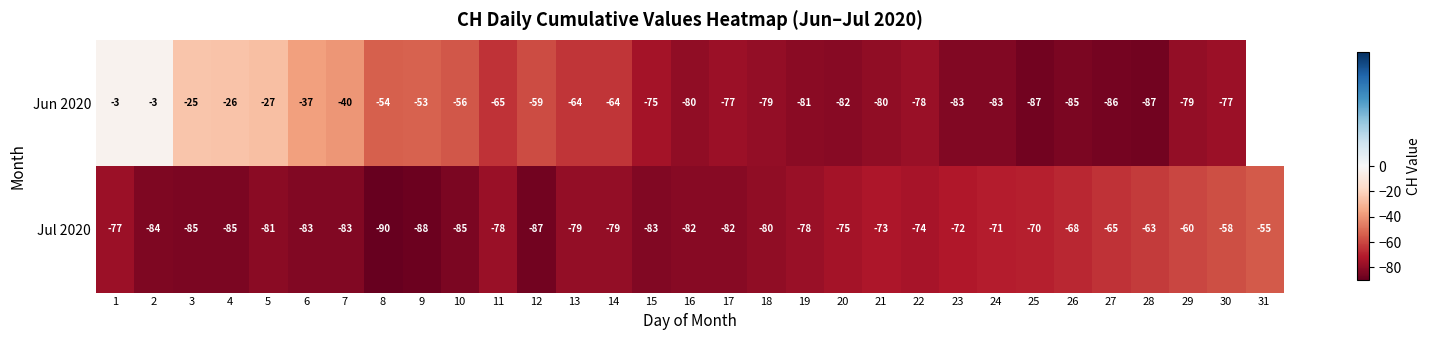

At 30, list the series in order from largest to smallest.

Jul 2020, Jun 2020